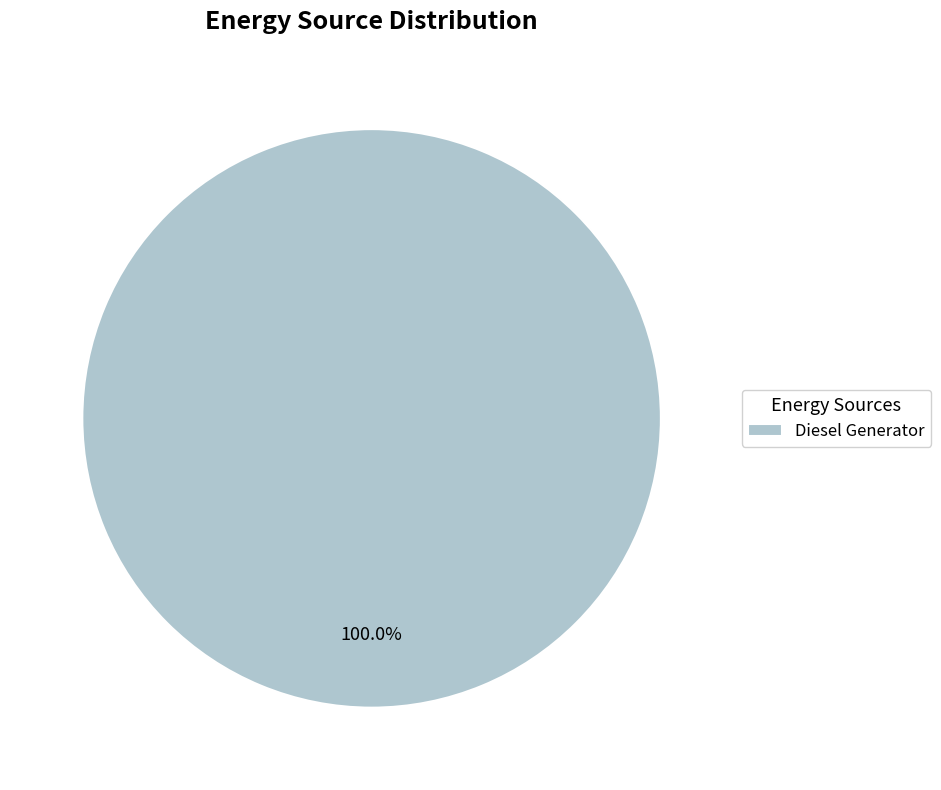

Which slice represents more than half of the pie?

Diesel Generator